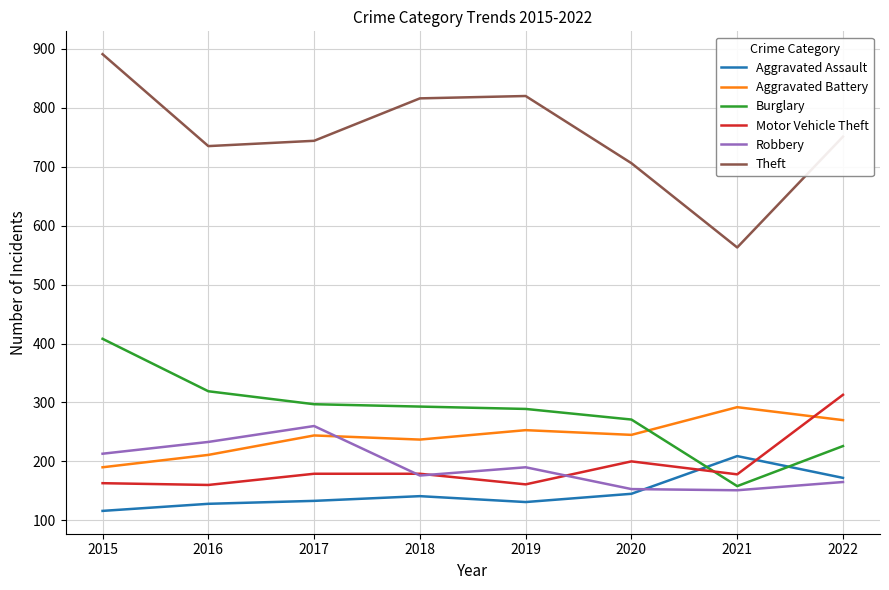

In Aggravated Assault, how many points are lower than both neighbors (excluding endpoints)?

1